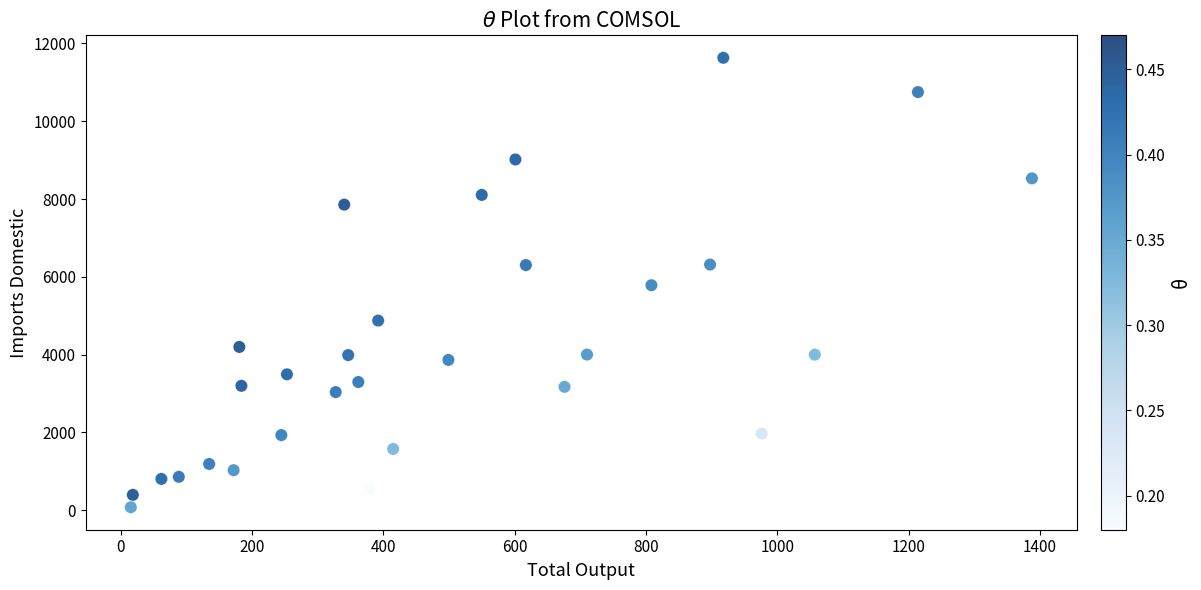

What is the range of Y values (max minus min)?

11554.8